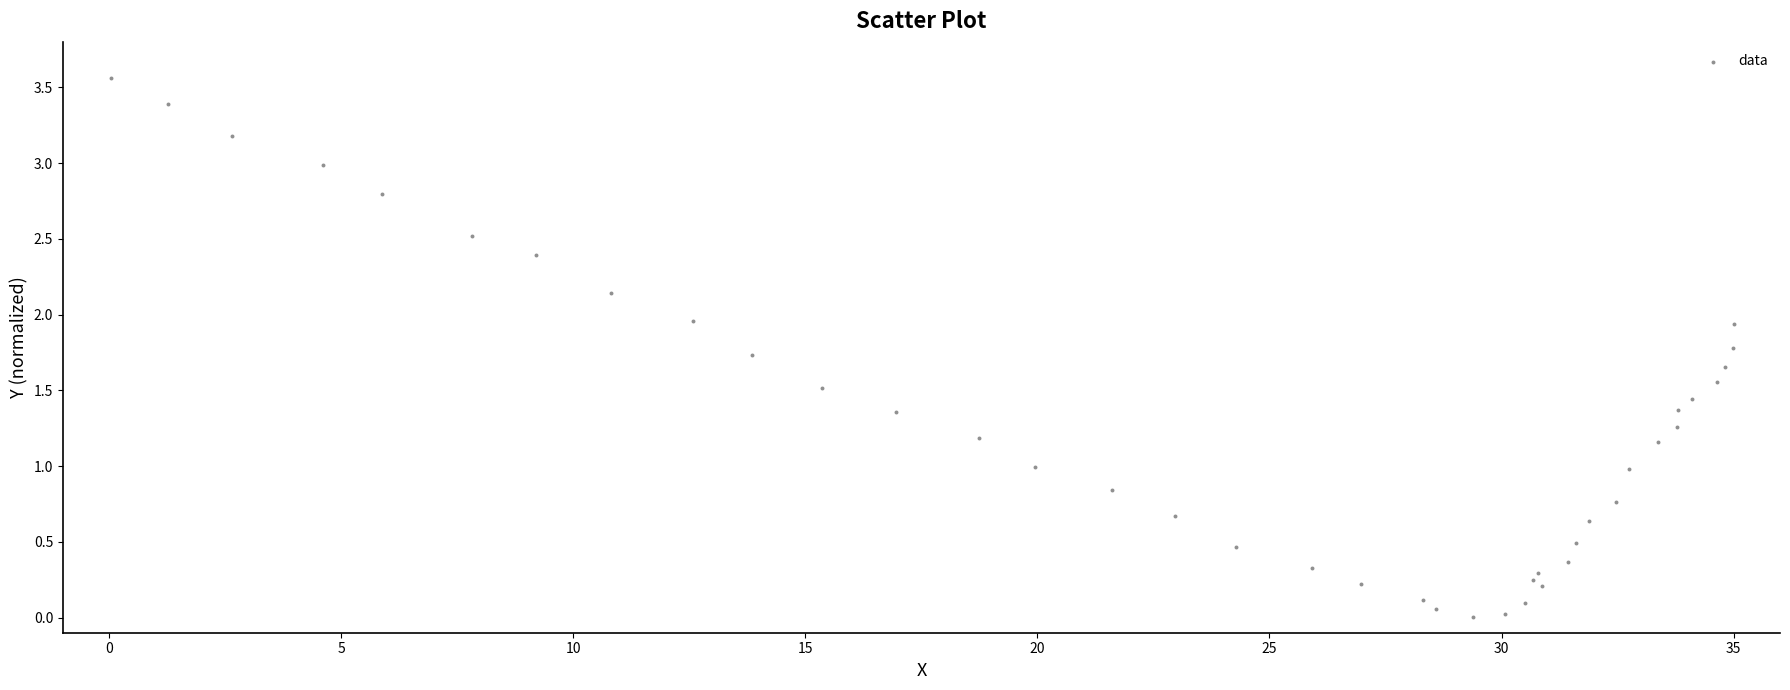

What is the range of X values (max minus min)?

35.0